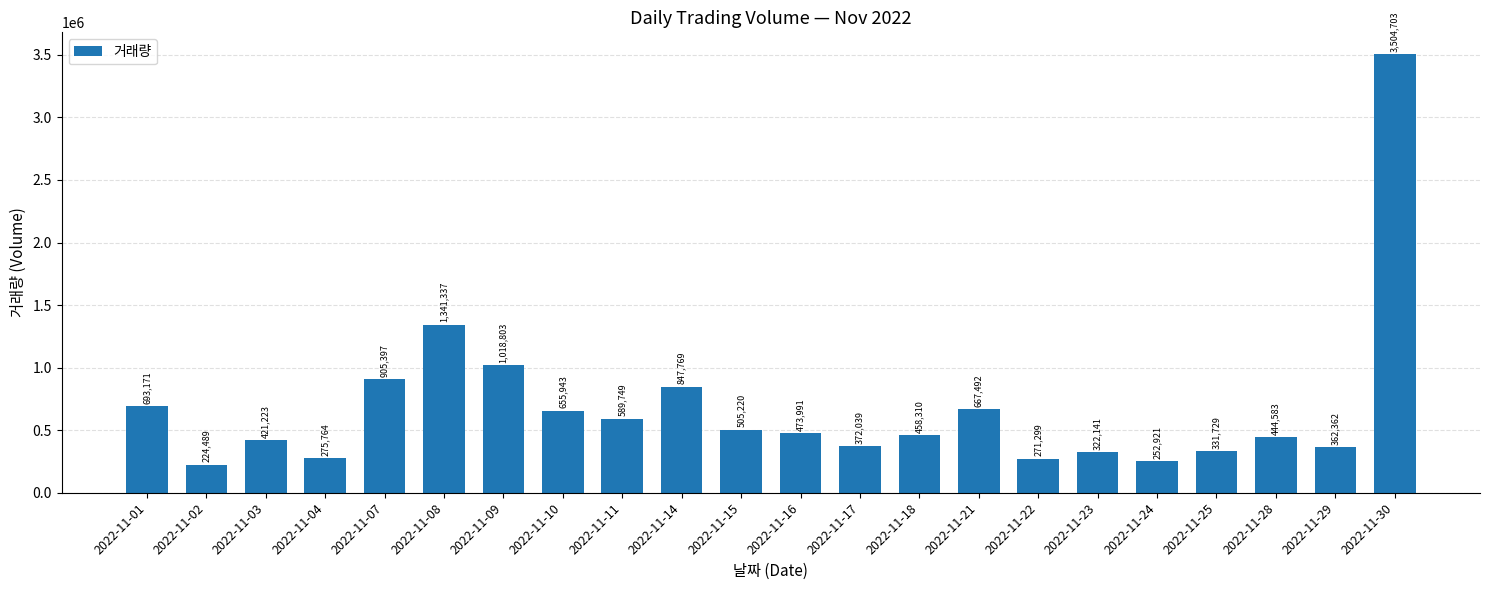

List the labels in order of value, largest first.

2022-11-30, 2022-11-08, 2022-11-09, 2022-11-07, 2022-11-14, 2022-11-01, 2022-11-21, 2022-11-10, 2022-11-11, 2022-11-15, 2022-11-16, 2022-11-18, 2022-11-28, 2022-11-03, 2022-11-17, 2022-11-29, 2022-11-25, 2022-11-23, 2022-11-04, 2022-11-22, 2022-11-24, 2022-11-02